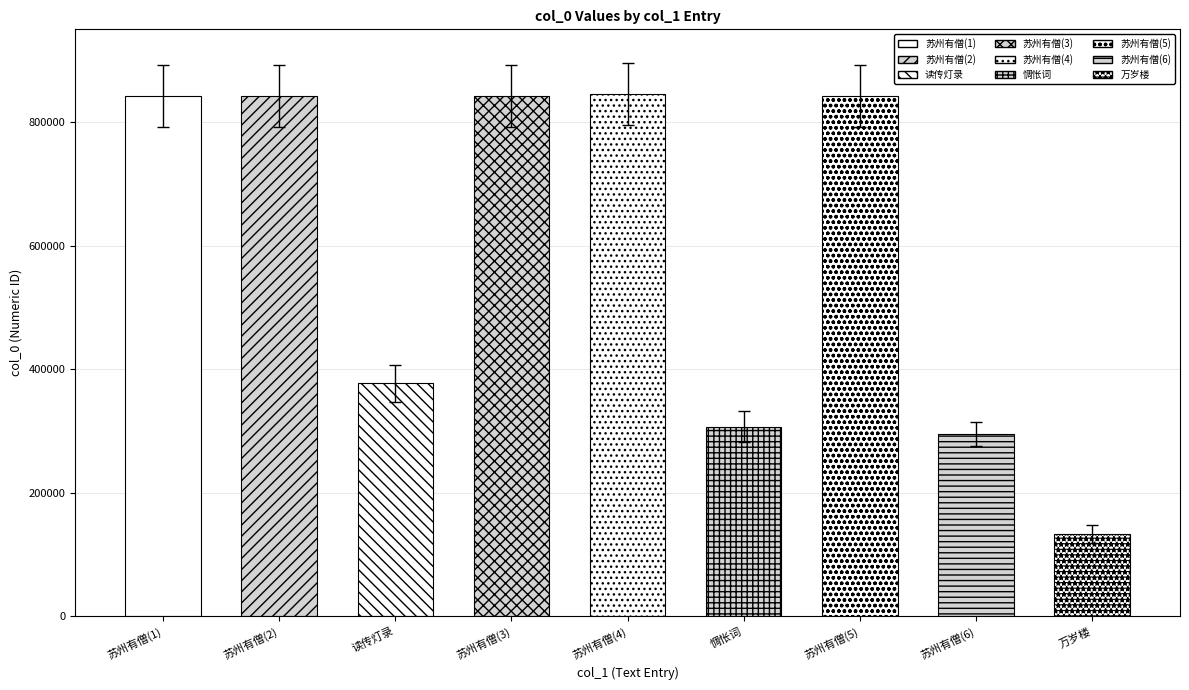

Rank the categories by value from lowest to highest.

万岁楼, 苏州有僧(6), 惆怅词, 读传灯录, 苏州有僧(3), 苏州有僧(2), 苏州有僧(5), 苏州有僧(1), 苏州有僧(4)